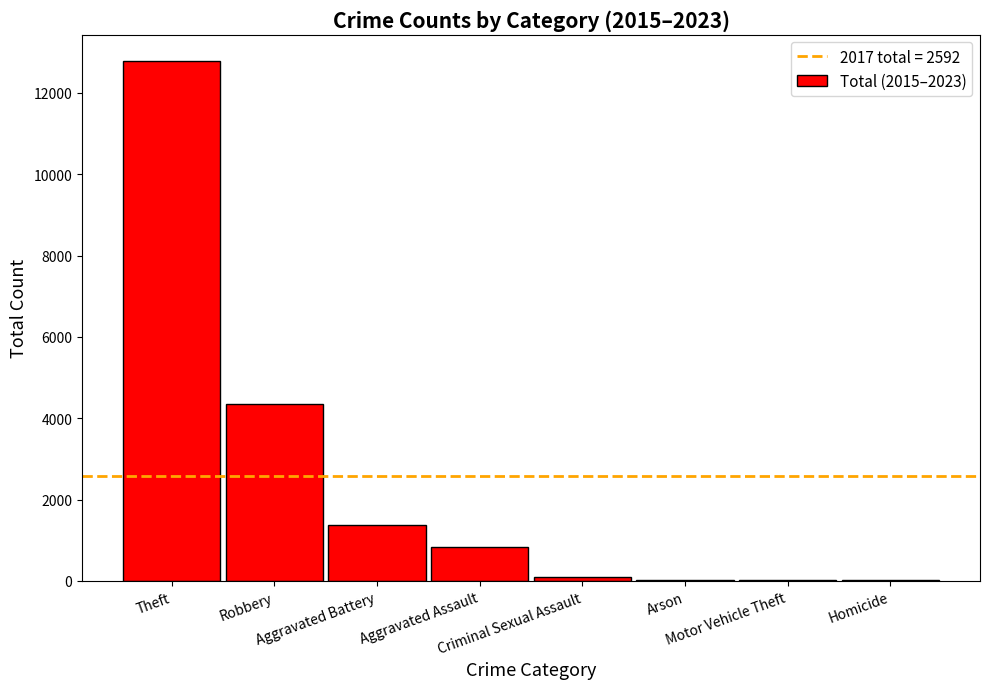

Between Robbery and Arson, which is larger?

Robbery